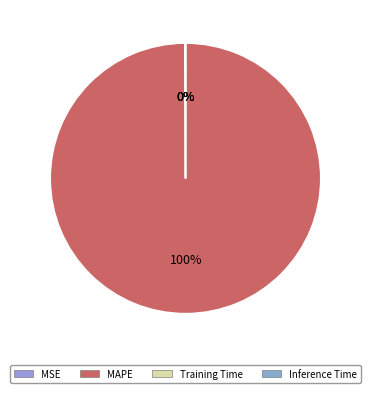

What is the total percentage of MAPE and Training Time?

99.9%